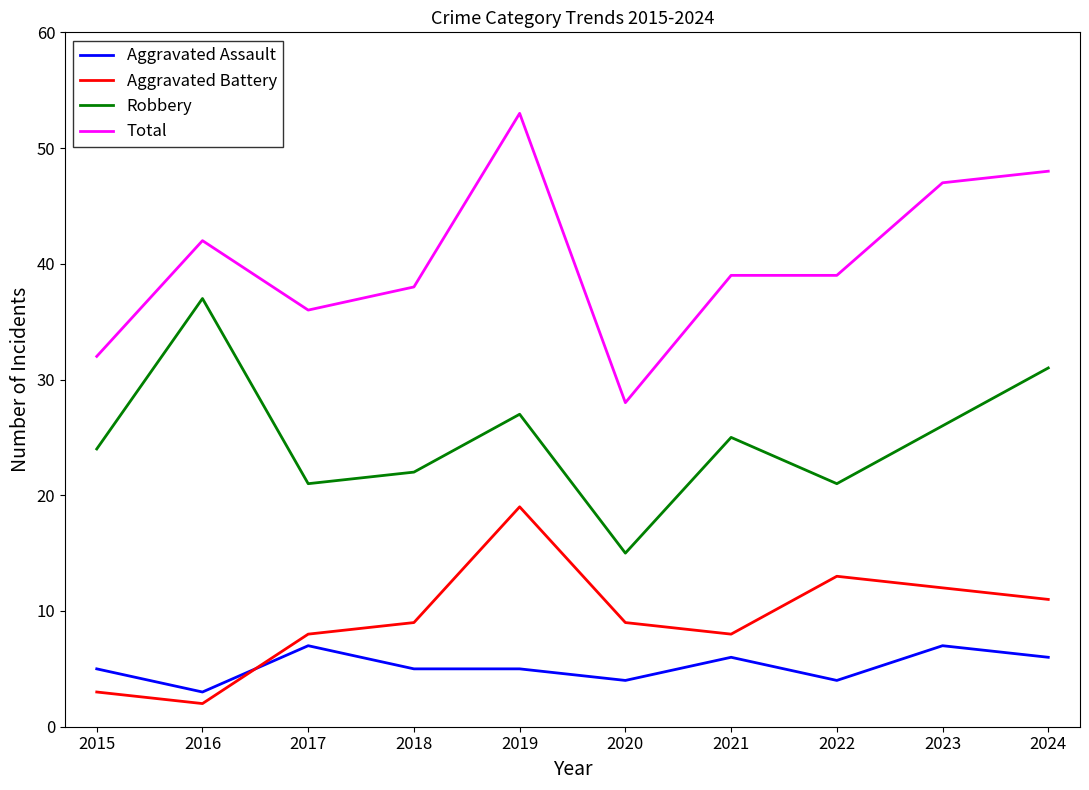

What is the difference between the second highest and minimum values in the Robbery series?

16